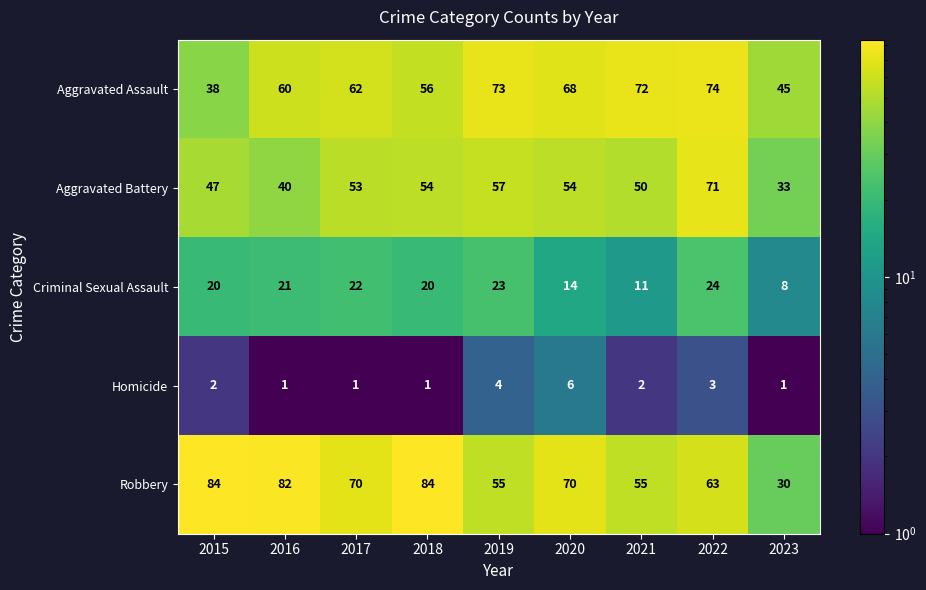

At 2019, list the series in order from smallest to largest.

Homicide, Criminal Sexual Assault, Robbery, Aggravated Battery, Aggravated Assault